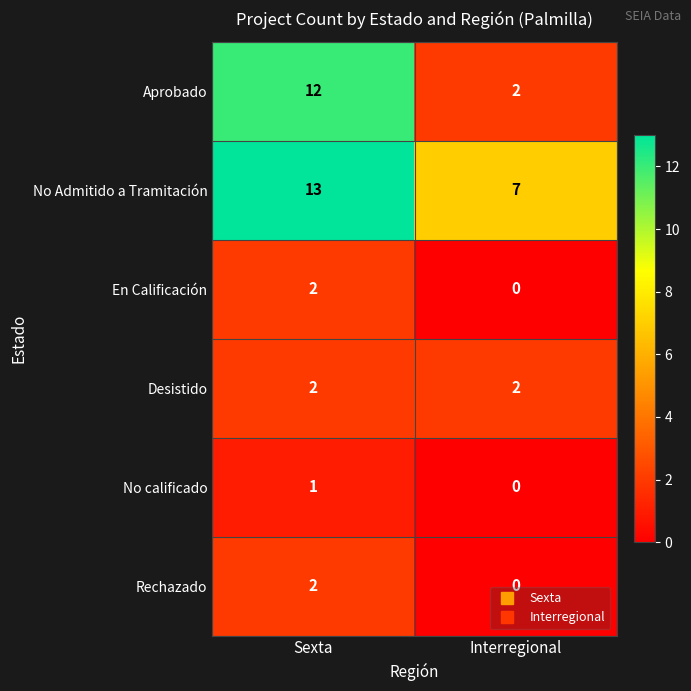

Which series has the widest spread of values?

Aprobado